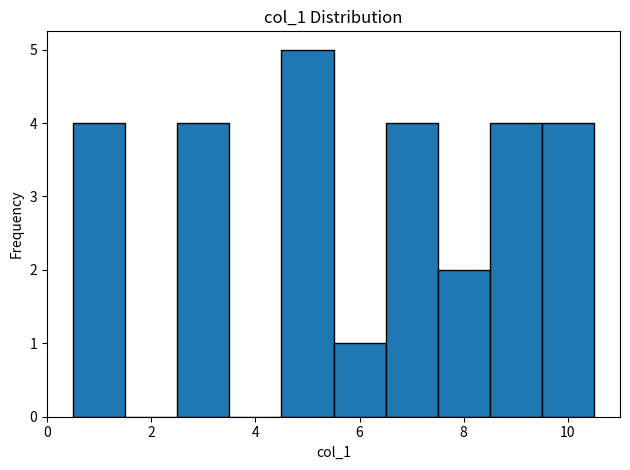

Over which range of the x-axis is the bar tallest?

4.5 to 5.5